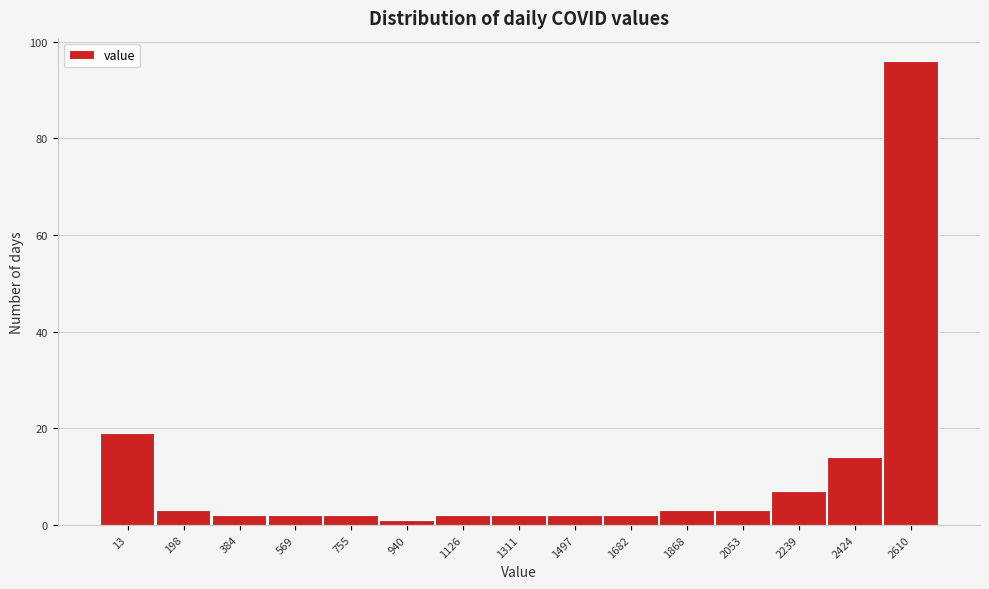

Reading left to right, what are all the values shown in this chart?

19	3	2	2	2	1	2	2	2	2	3	3	7	14	96